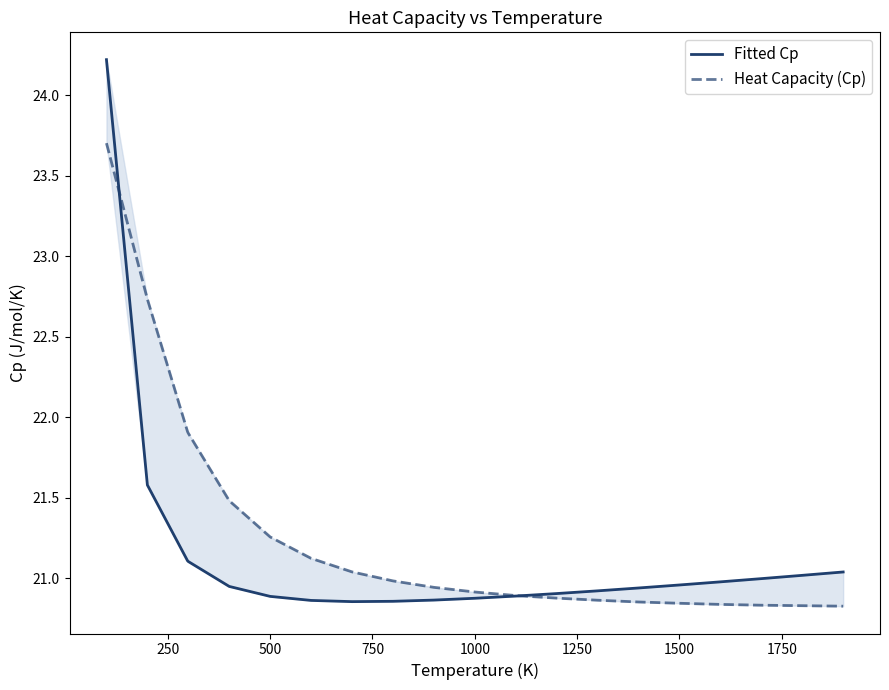

In Fitted Cp, how many points are lower than both neighbors (excluding endpoints)?

1